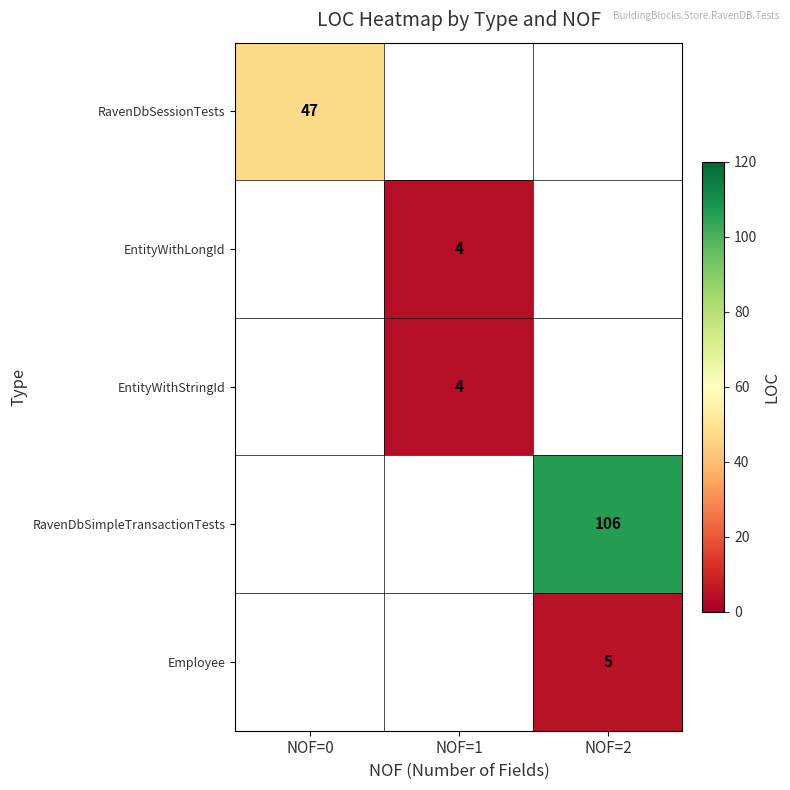

How many categories are shown in the chart?

3